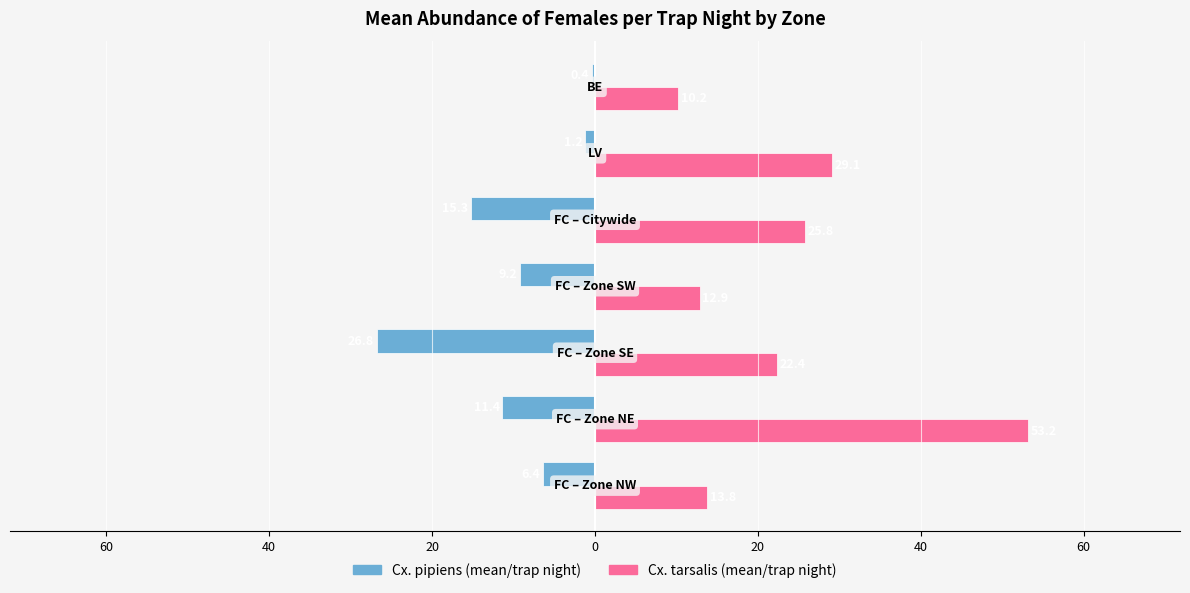

List the series in order of their peak value, lowest first.

Cx. pipiens (mean/trap night), Cx. tarsalis (mean/trap night)